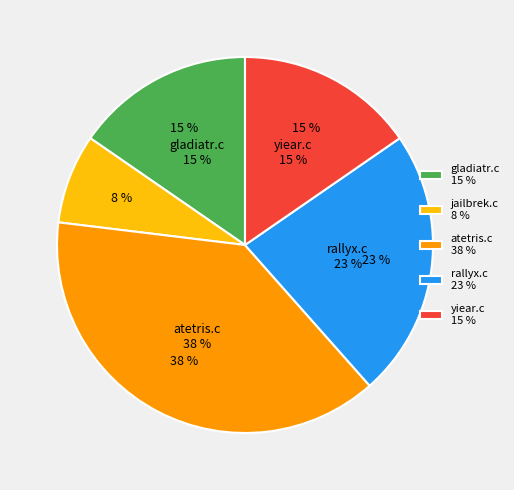

To the nearest percent, what percentage of the pie is rallyx.c?

23%